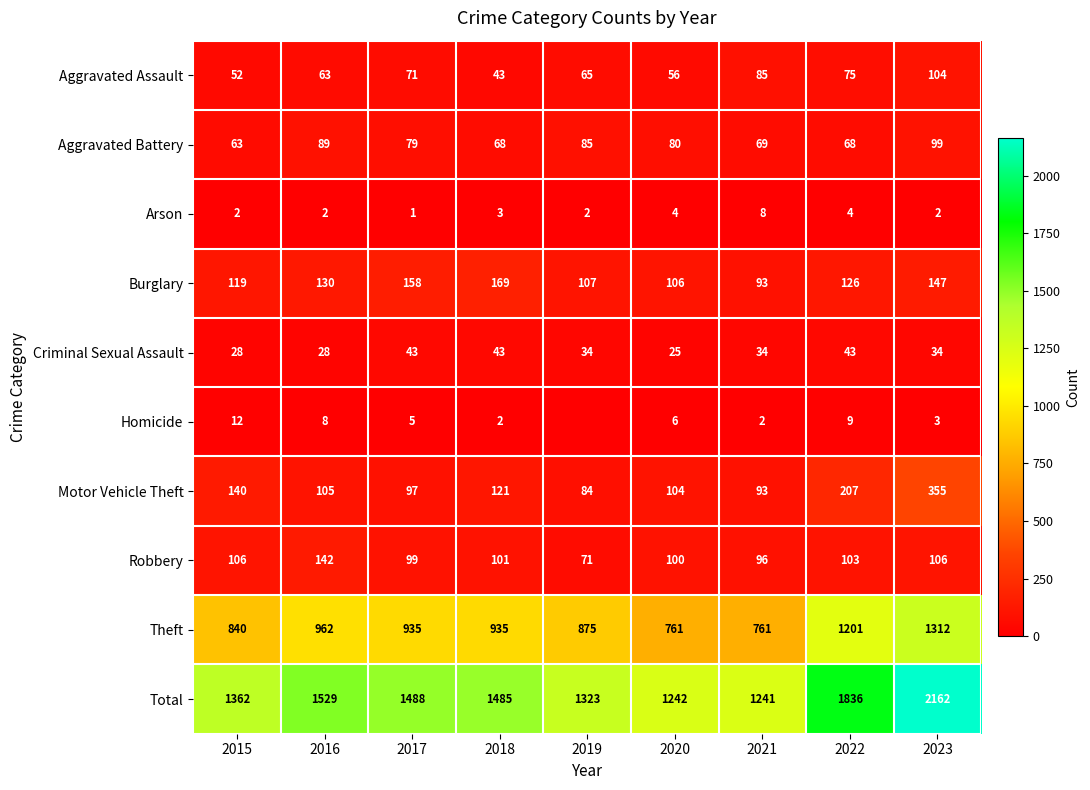

Between 2018 and 2023, which series saw the biggest shift?

Total